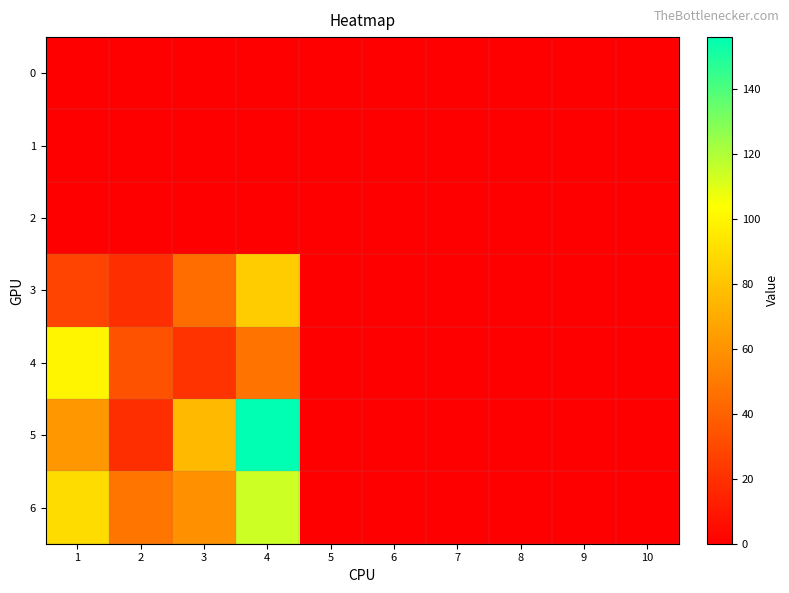

Reading left to right, list all the values displayed in this chart.

0: 1=0	2=0	3=0	4=0	5=0	6=0	7=0	8=0	9=0	10=0
1: 1=0	2=0	3=0	4=0	5=0	6=0	7=0	8=0	9=0	10=0
2: 1=0	2=0	3=0	4=0	5=0	6=0	7=0	8=0	9=0	10=0
3: 1=28	2=19	3=44	4=83	5=0	6=0	7=0	8=0	9=0	10=0
4: 1=100	2=34	3=21	4=47	5=0	6=0	7=0	8=0	9=0	10=0
5: 1=62	2=19	3=76	4=156	5=0	6=0	7=0	8=0	9=0	10=0
6: 1=90	2=48	3=59	4=114	5=0	6=0	7=0	8=0	9=0	10=0